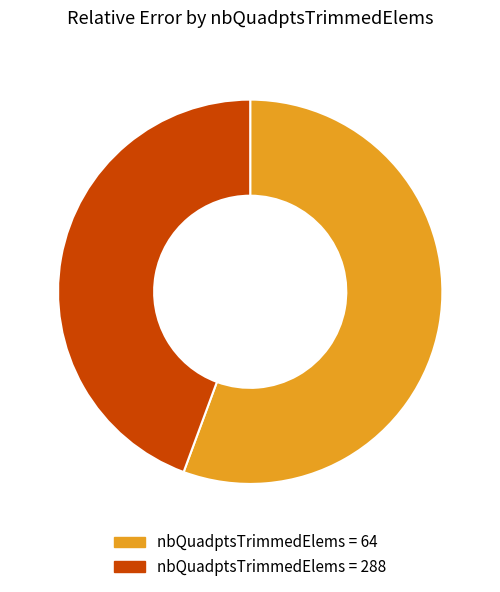

Combined, do nbQuadptsTrimmedElems = 64 and nbQuadptsTrimmedElems = 288 account for over 50%?

Yes